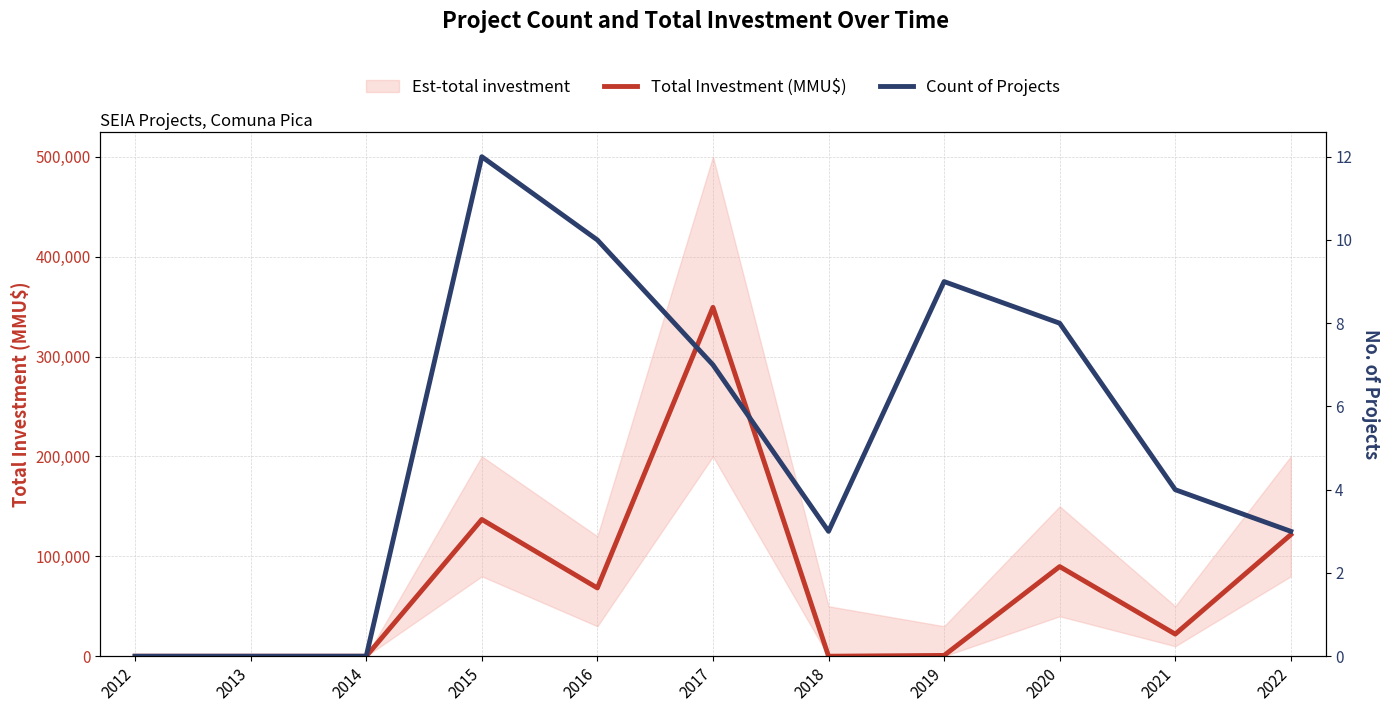

What is the sum of the Count of Projects values at 2019 and 2021?

13